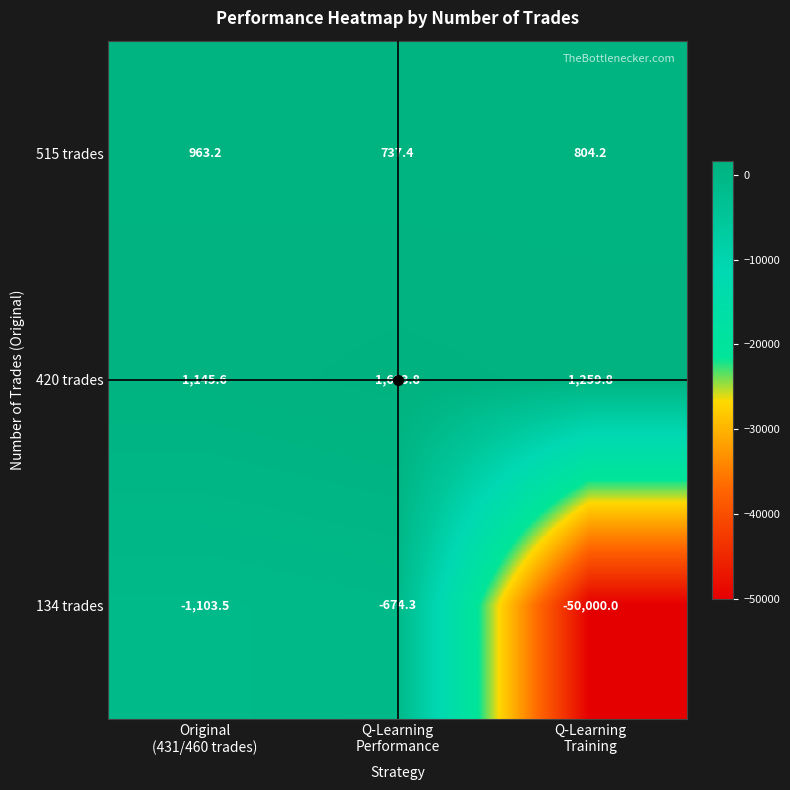

What is the difference between the maximum and minimum values in the 420 trades series?

478.2